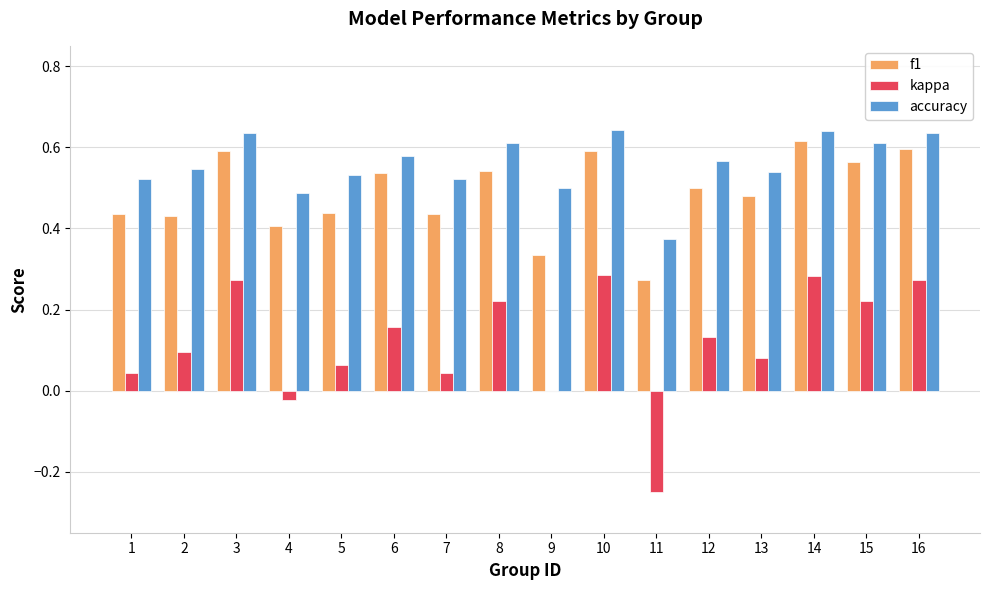

Which series has the largest total across all categories?

accuracy